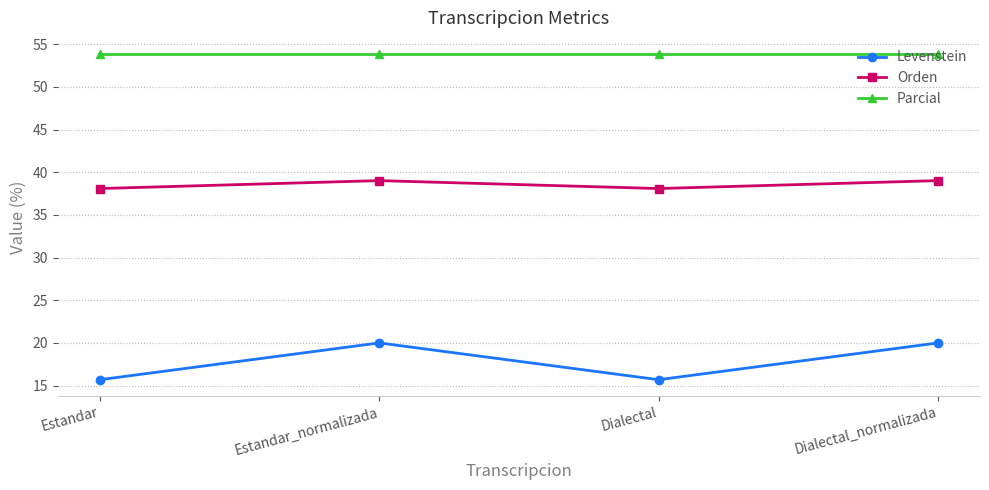

What is the minimum value for Levenstein?

15.7